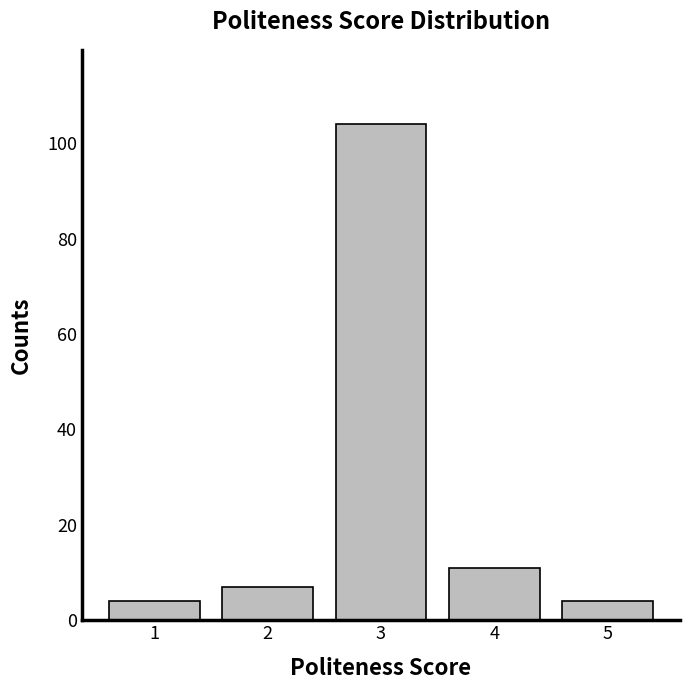

Reading left to right, what are all the values shown in this chart?

4	7	104	11	4